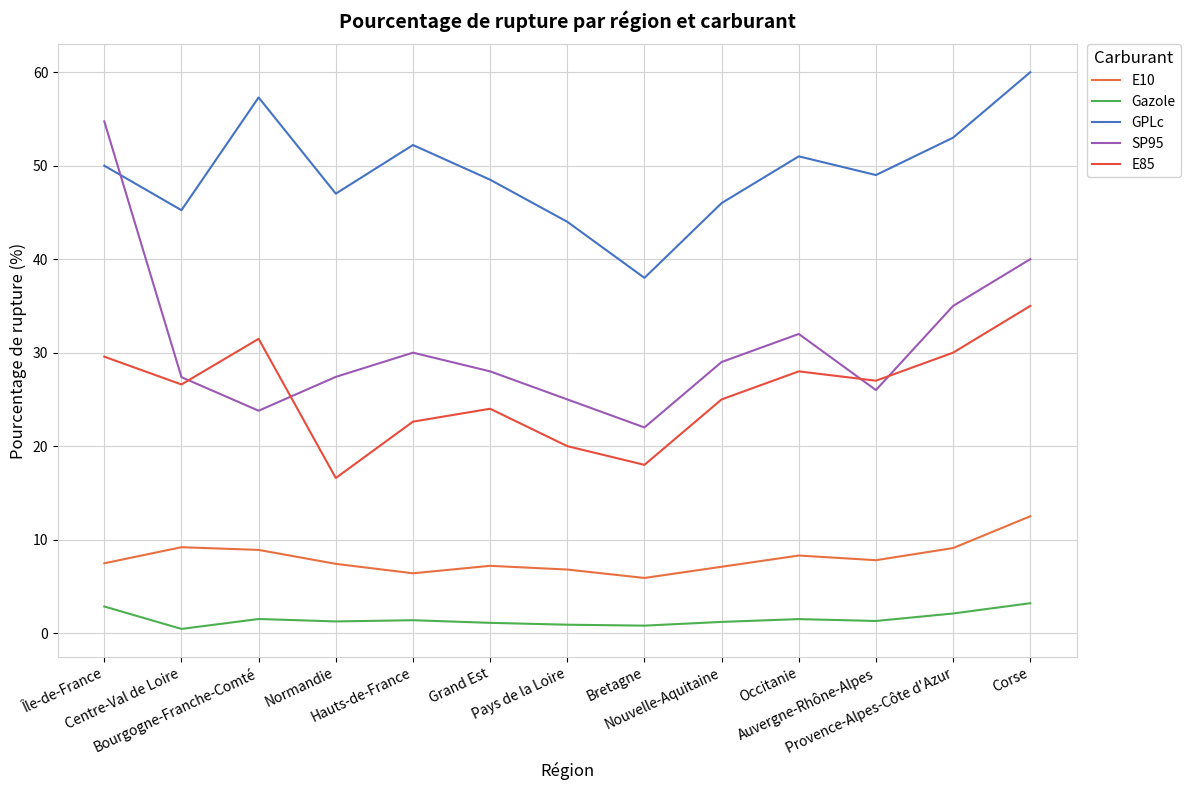

Reading left to right, transcribe all the data shown in this chart.

E10: 7.5	9.2	8.9	7.4	6.4	7.2	6.8	5.9	7.1	8.3	7.8	9.1	12.5
Gazole: 2.9	0.5	1.5	1.2	1.4	1.1	0.9	0.8	1.2	1.5	1.3	2.1	3.2
GPLc: 50.0	45.2	57.3	47.0	52.2	48.5	44.0	38.0	46.0	51.0	49.0	53.0	60.0
SP95: 54.7	27.4	23.8	27.4	30.0	28.0	25.0	22.0	29.0	32.0	26.0	35.0	40.0
E85: 29.6	26.6	31.5	16.6	22.6	24.0	20.0	18.0	25.0	28.0	27.0	30.0	35.0